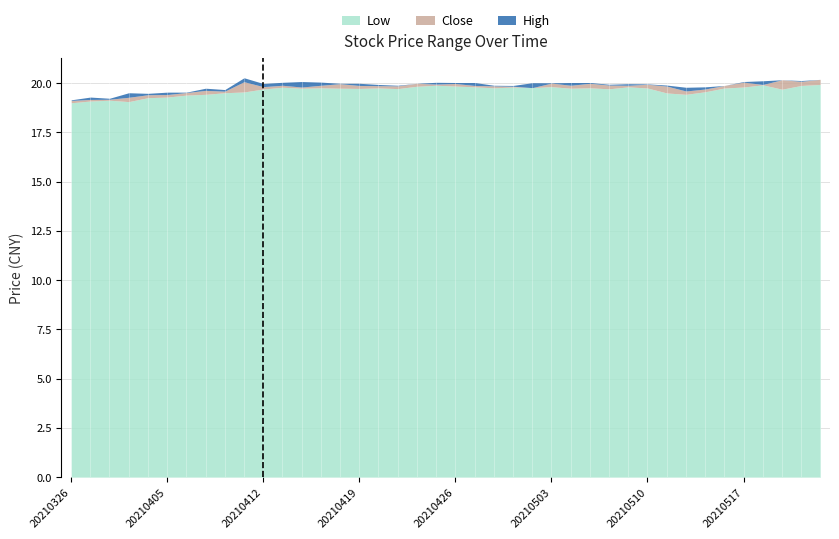

What is the value of the Low point at the 17th from the left?

19.8